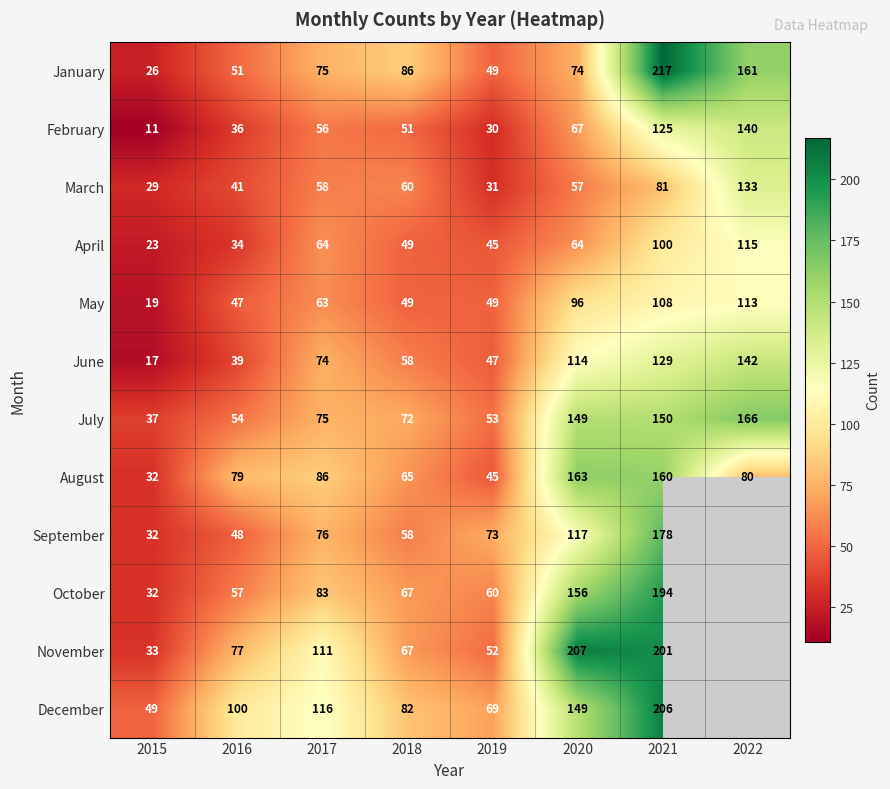

Count the number of data series in this chart.

12